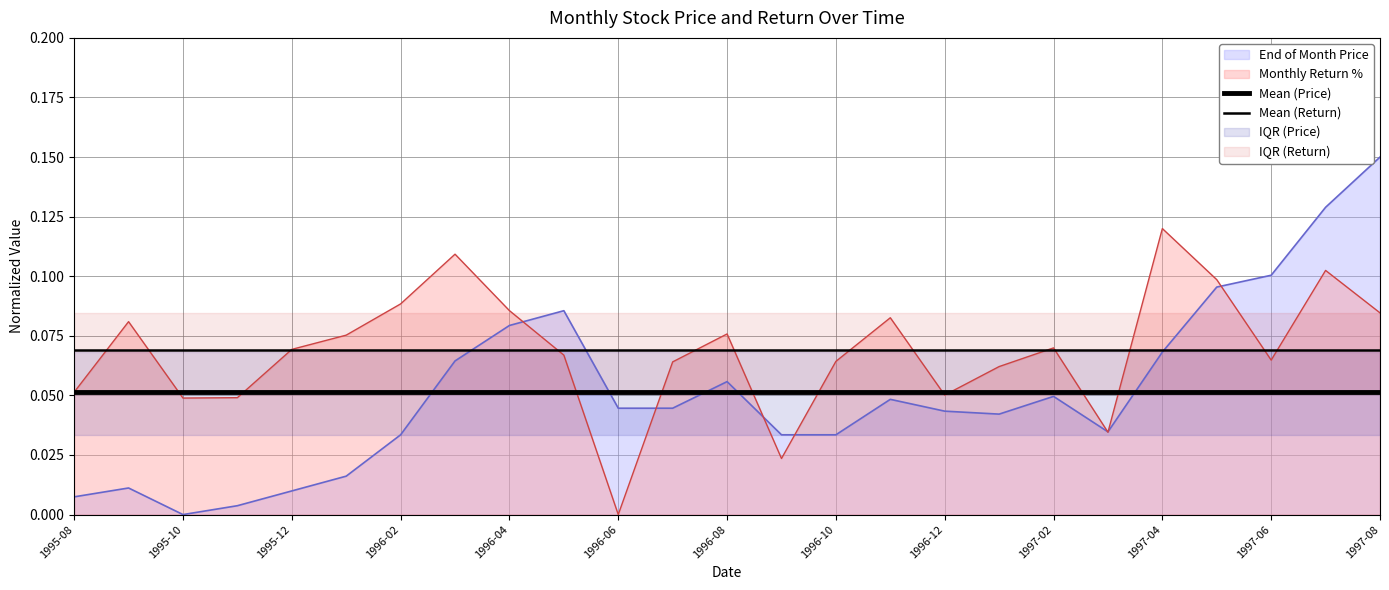

Read the Mean (Return) value at 1995-08.

0.1